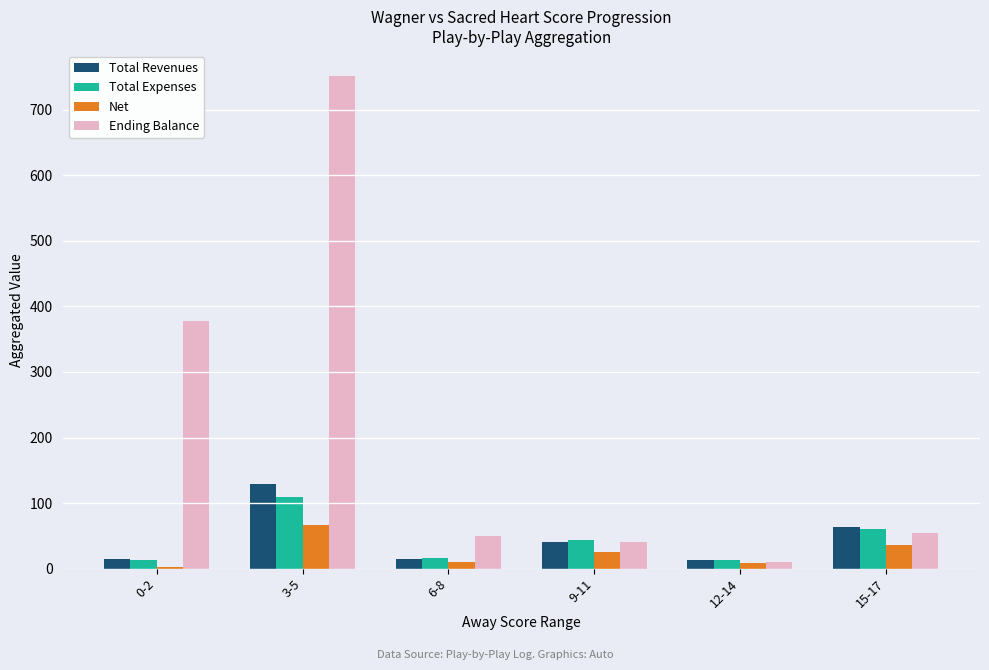

Which series changed the most between 0-2 and 6-8?

Ending Balance